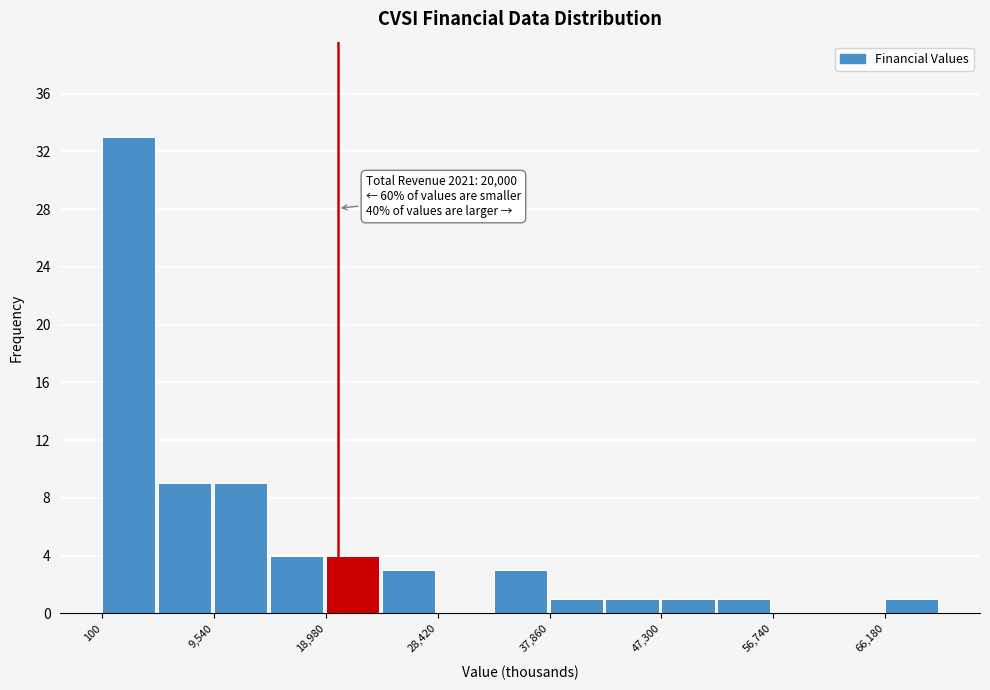

Which range on the x-axis has the tallest bar?

0 to 5000